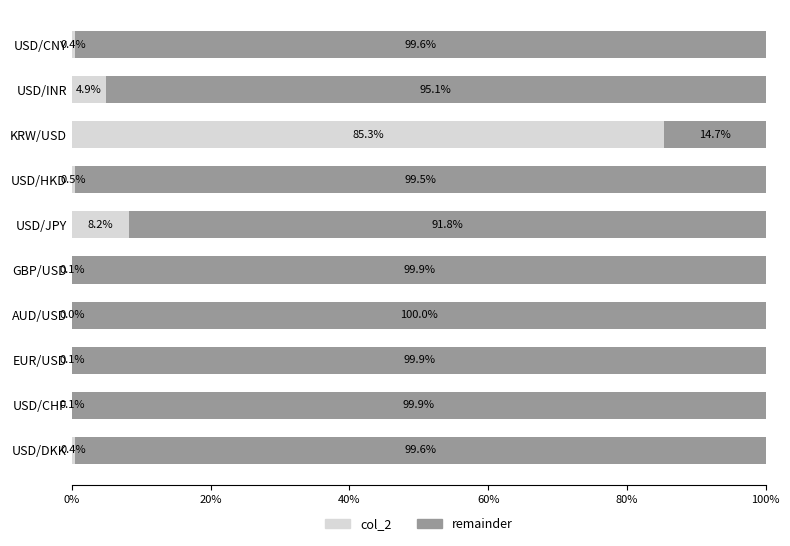

What is the total value across all series at USD/CNY?

100.0